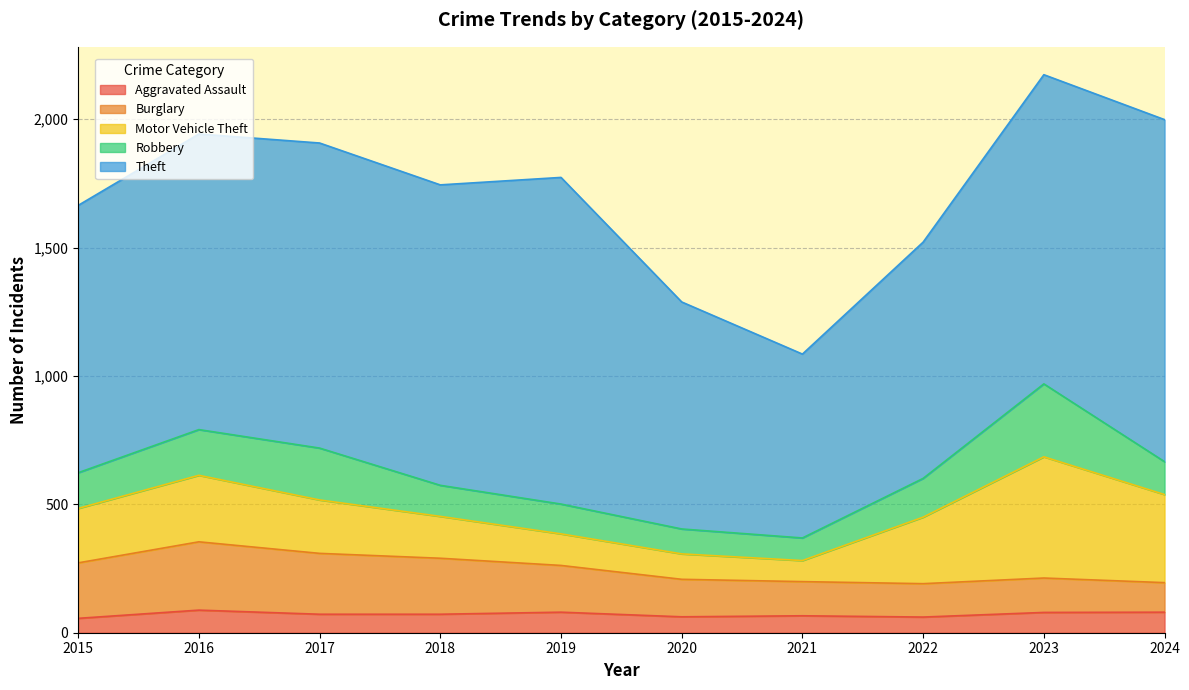

Reading right to left, list all the values displayed in this chart.

Aggravated Assault: 80	79	61	66	62	80	72	72	88	56
Burglary: 115	134	130	133	146	182	218	237	266	216
Motor Vehicle Theft: 343	472	259	82	99	123	163	208	259	212
Robbery: 128	284	151	88	97	116	121	202	178	139
Theft: 1332	1204	920	716	884	1272	1170	1188	1151	1041